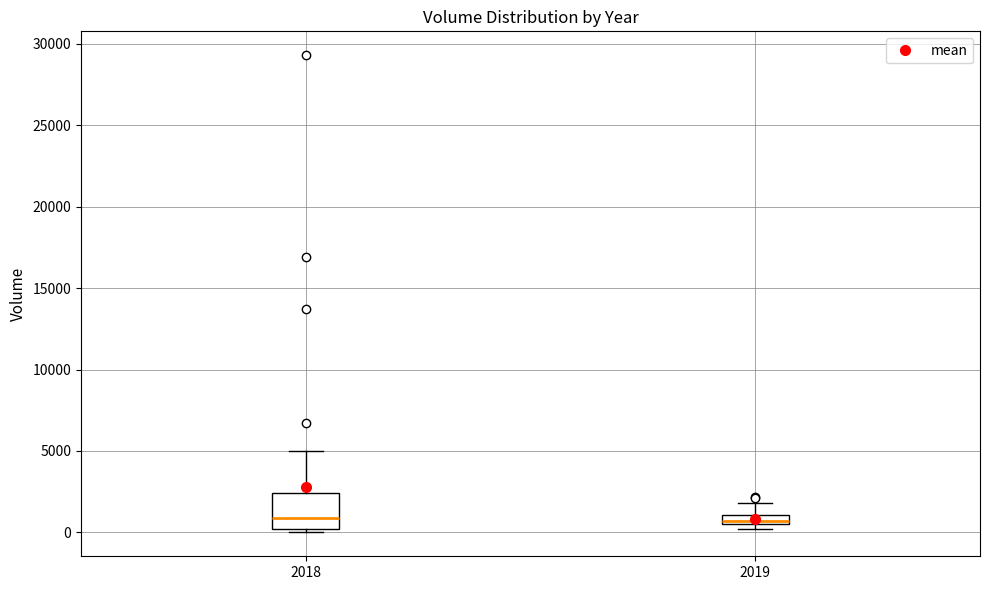

Comparing the boxes themselves (not the whiskers), which one is the tallest?

2018